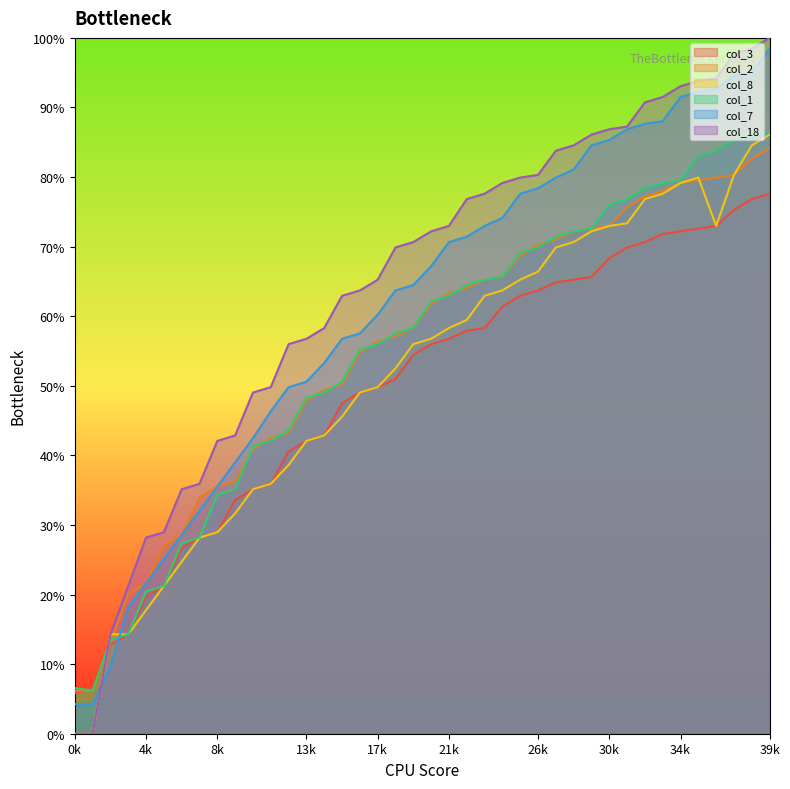

List the labels in order of col_2 value, smallest first.

0, 1, 2, 3, 4, 5, 6, 7, 8, 9, 10, 11, 12, 13, 14, 15, 16, 17, 18, 19, 20, 21, 22, 23, 24, 25, 26, 27, 28, 29, 30, 31, 32, 33, 34, 35, 36, 37, 38, 39